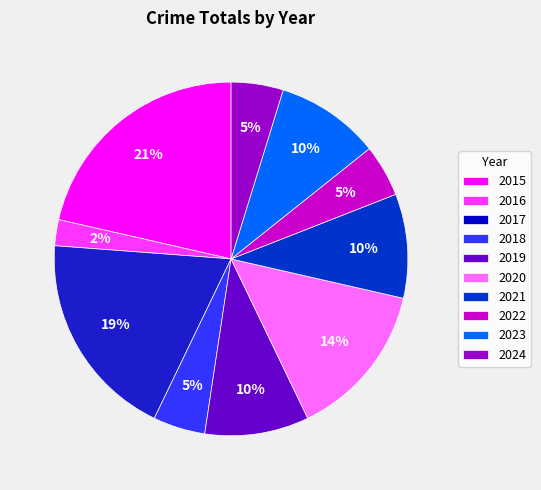

What percentage is the 2022 slice, to the nearest percent?

5%